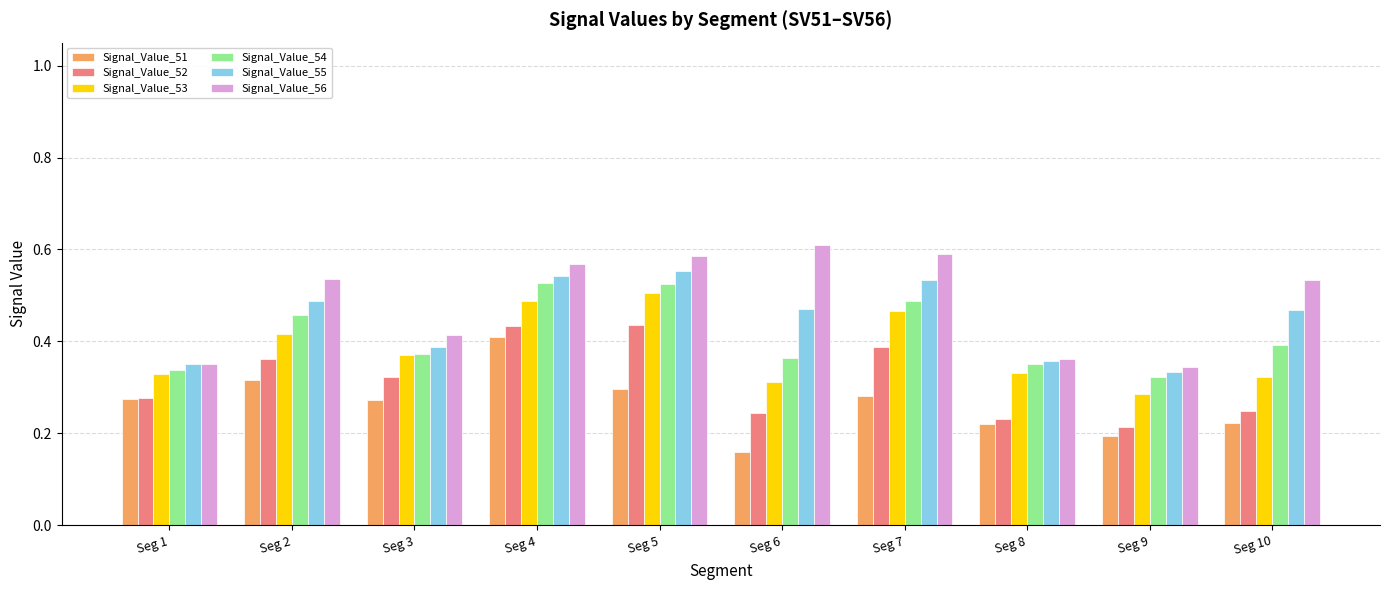

Count the Signal_Value_51 values in the range 0 to 1.

10